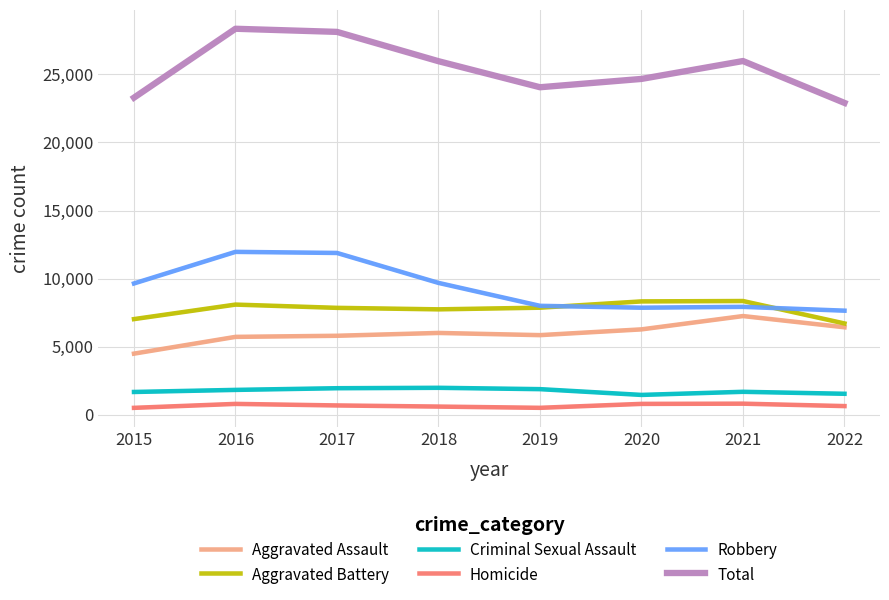

Which series has the largest total across all categories?

Total